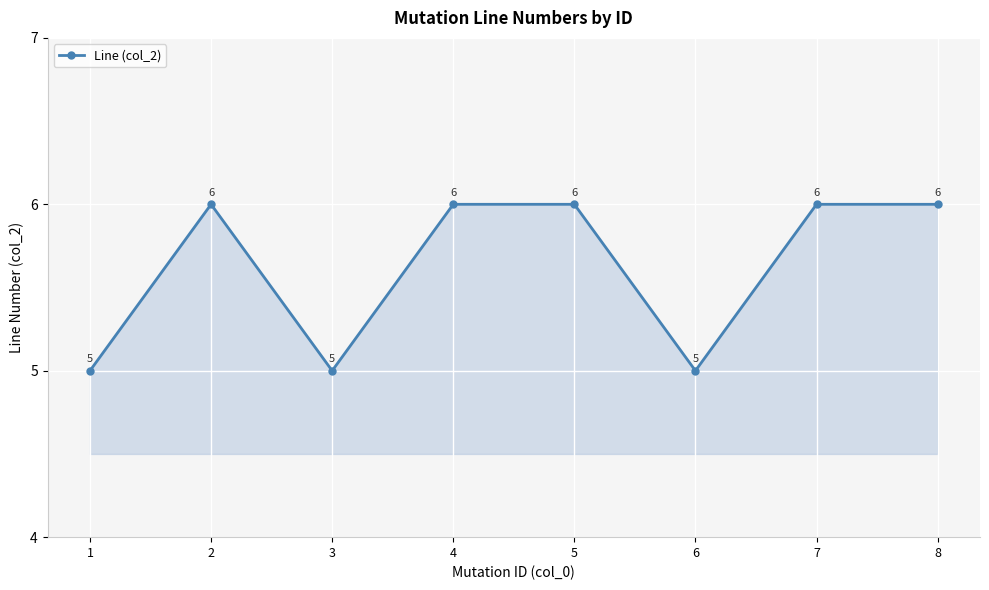

The value at 8 is 6. True or false?

True